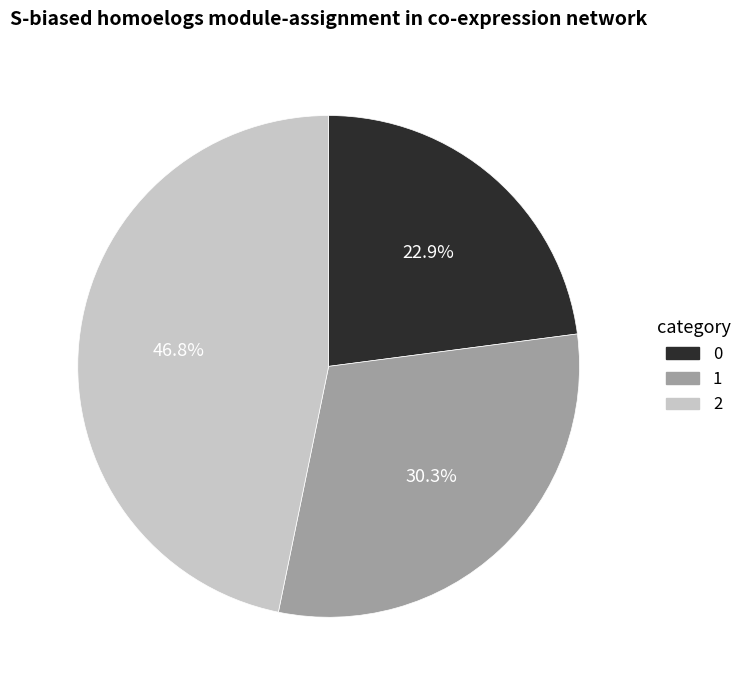

Does any single category account for the majority?

No